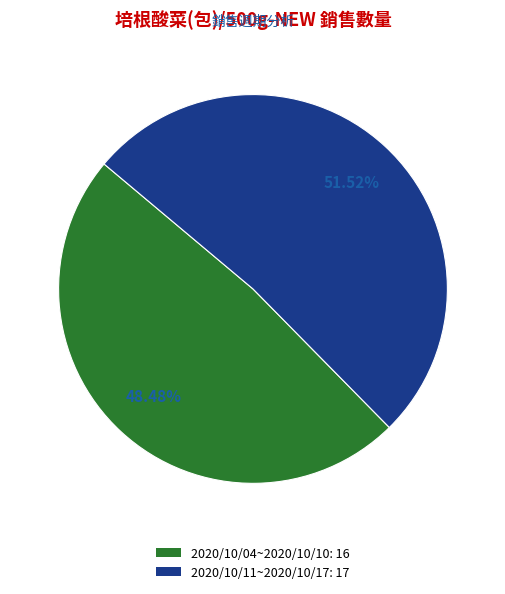

To the nearest percent, what is the difference between the 2020/10/04~2020/10/10 and 2020/10/11~2020/10/17 slice percentages?

3%